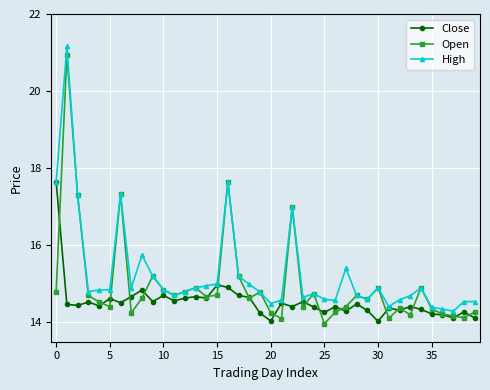

What is the smallest value displayed?

14.0